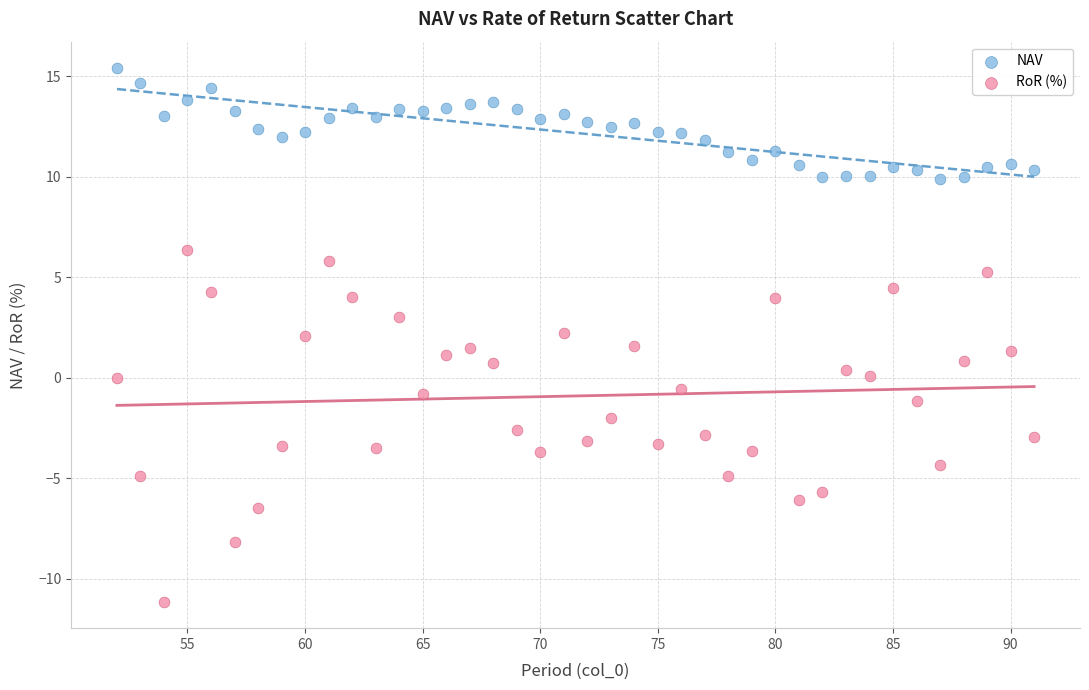

What are all the series names shown in the legend?

NAV, RoR (%)